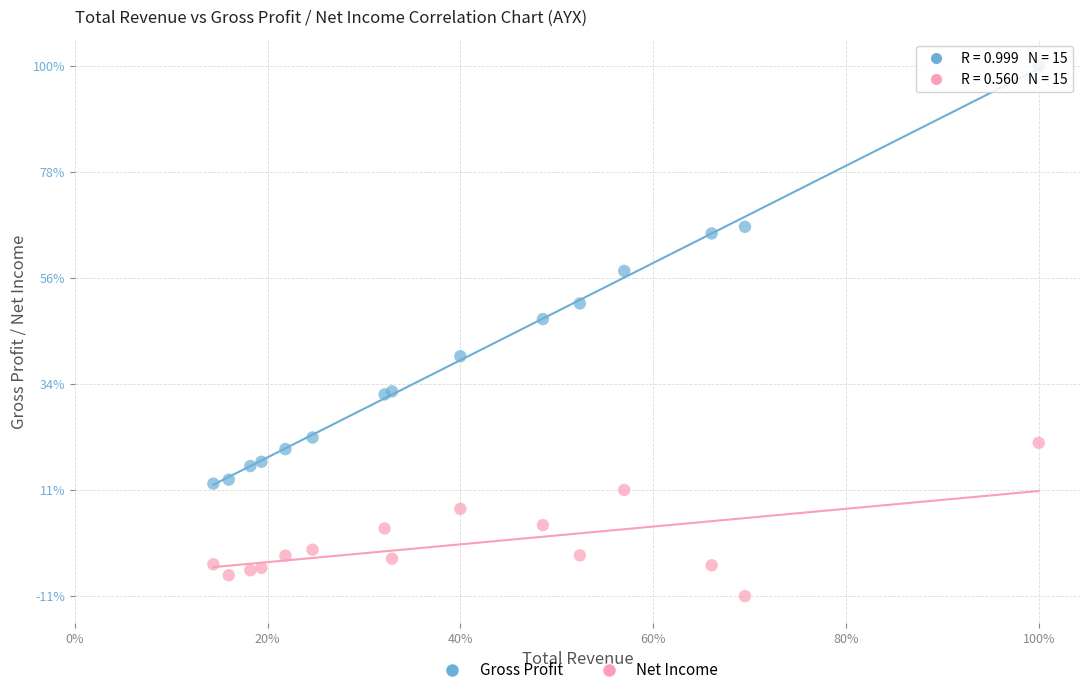

What are all the series names shown in the legend?

Gross Profit, Net Income